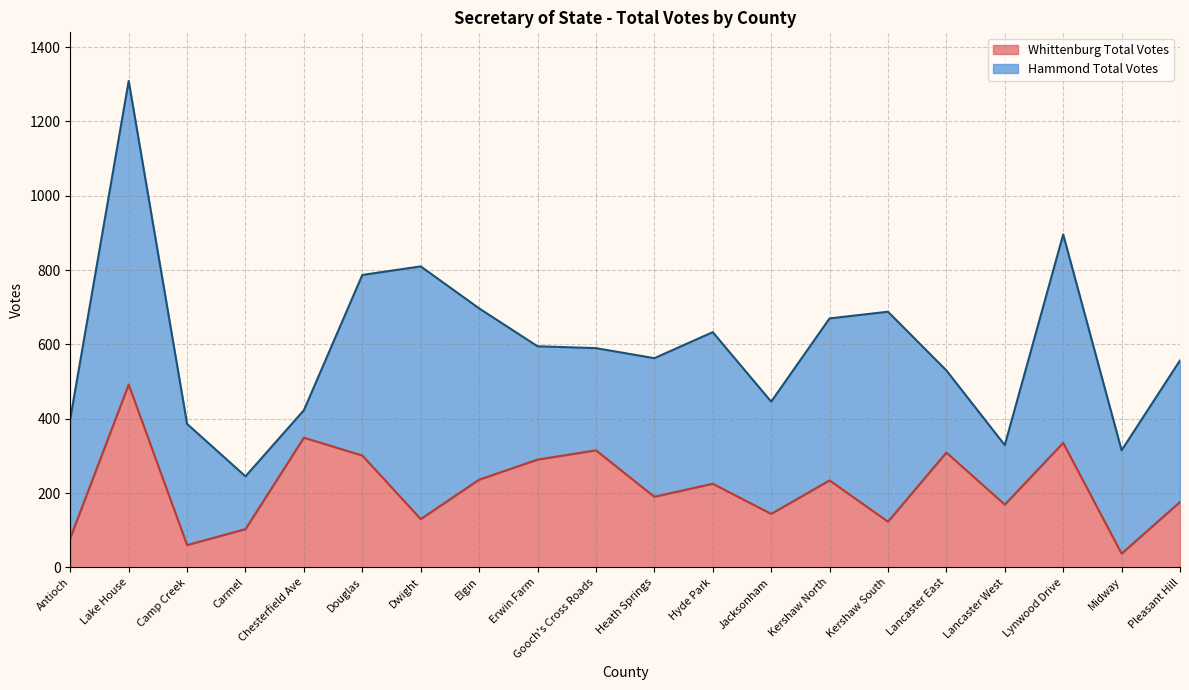

Which has a higher value, Lancaster West or Erwin Farm?

Erwin Farm